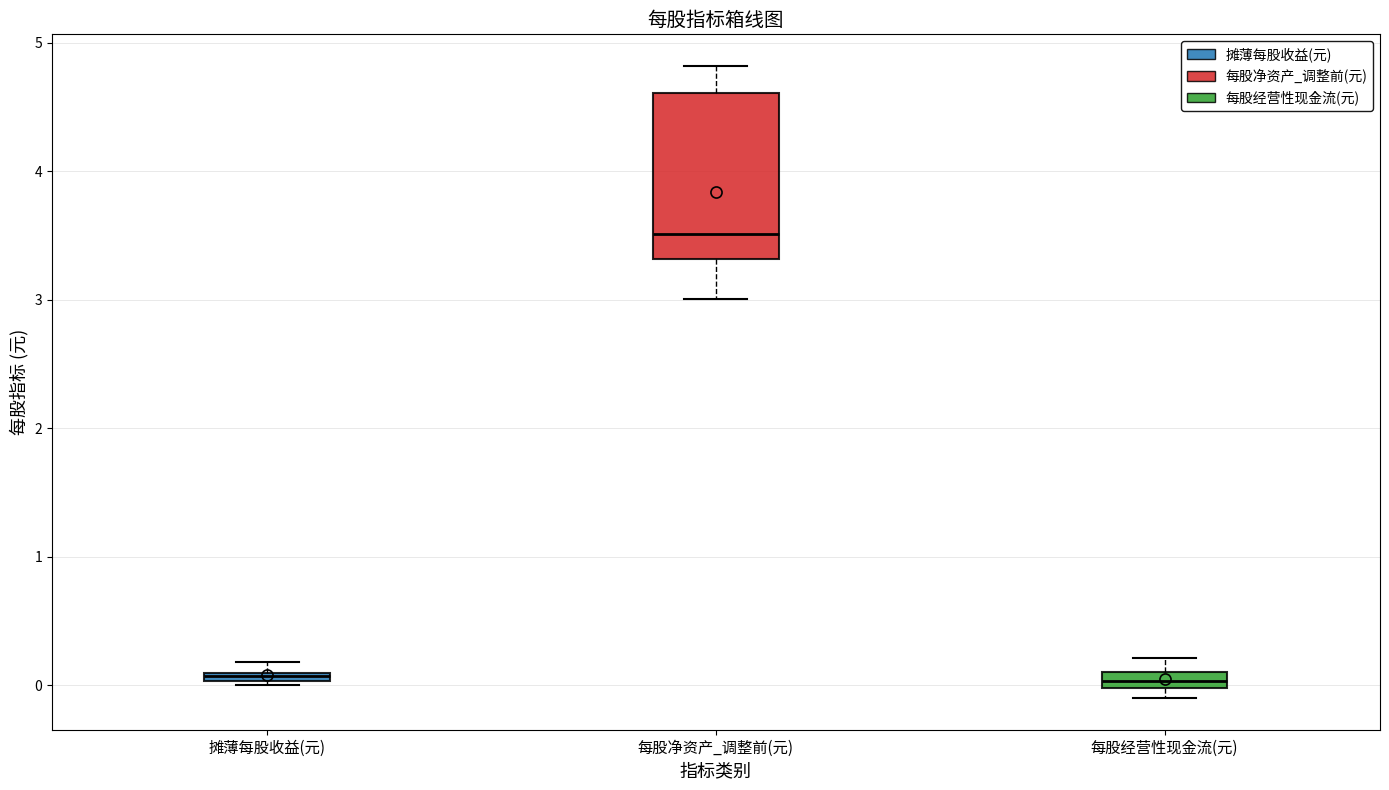

Which box has the highest median line?

每股净资产_调整前(元)